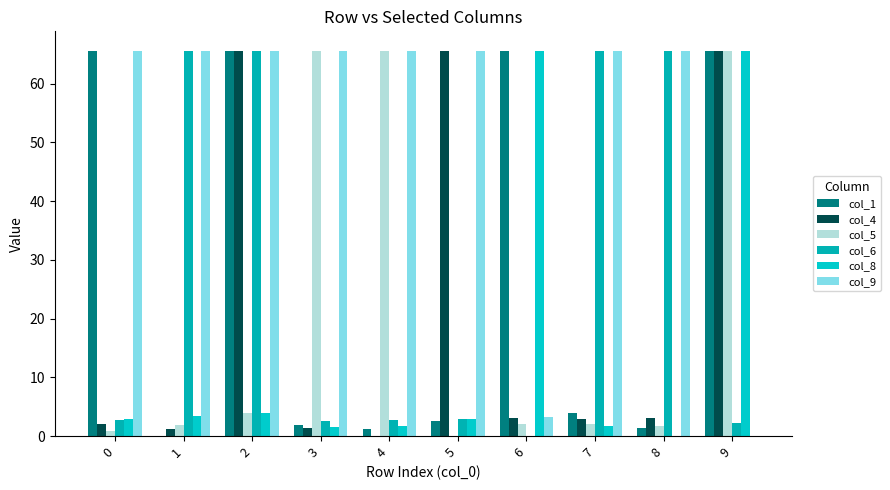

What are all the series names shown in the legend?

col_1, col_4, col_5, col_6, col_8, col_9